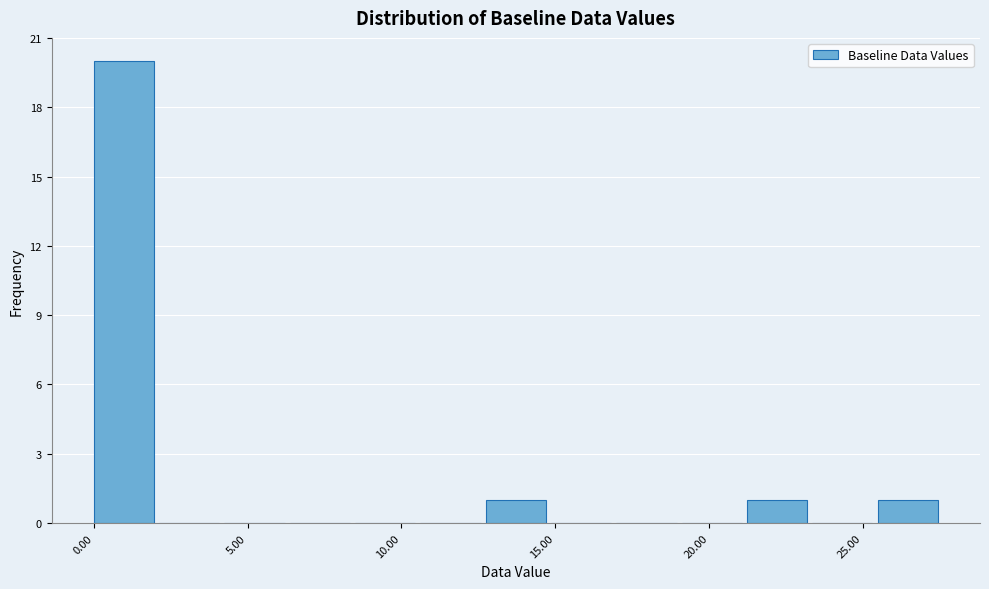

Reading left to right, list every bar in this chart as the range it spans on the x-axis followed by its height. Neither the bar edges nor the heights are printed on the chart, so give them approximately, as read against the axes.

0.0 to 2.0: 20
2.0 to 4.5: 0
4.5 to 6.5: 0
6.5 to 8.5: 0
8.5 to 10.5: 0
10.5 to 12.5: 0
12.5 to 15.0: 1
15.0 to 17.0: 0
17.0 to 19.0: 0
19.0 to 21.0: 0
21.0 to 23.5: 1
23.5 to 25.5: 0
25.5 to 27.5: 1